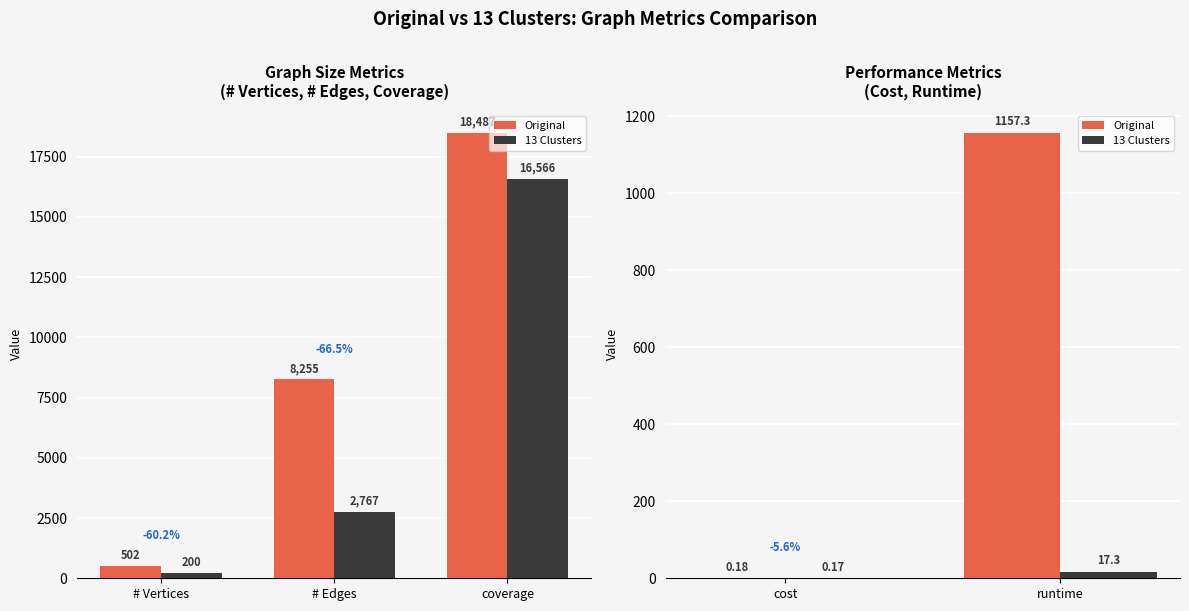

What is the difference between the maximum and minimum values in the Original series?

1157.1